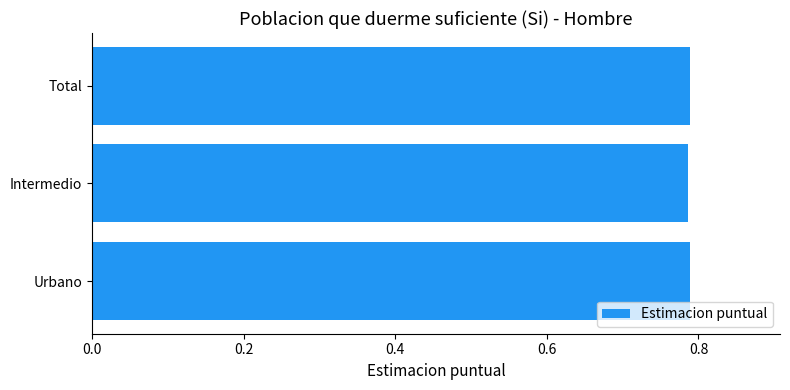

Count the values in the range 0 to 1.

3